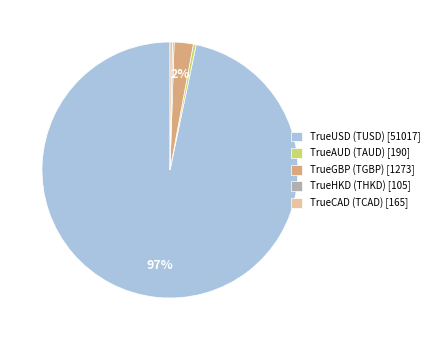

Which has a higher value, TrueGBP (TGBP) [1273] or TrueAUD (TAUD) [190]?

TrueGBP (TGBP) [1273]